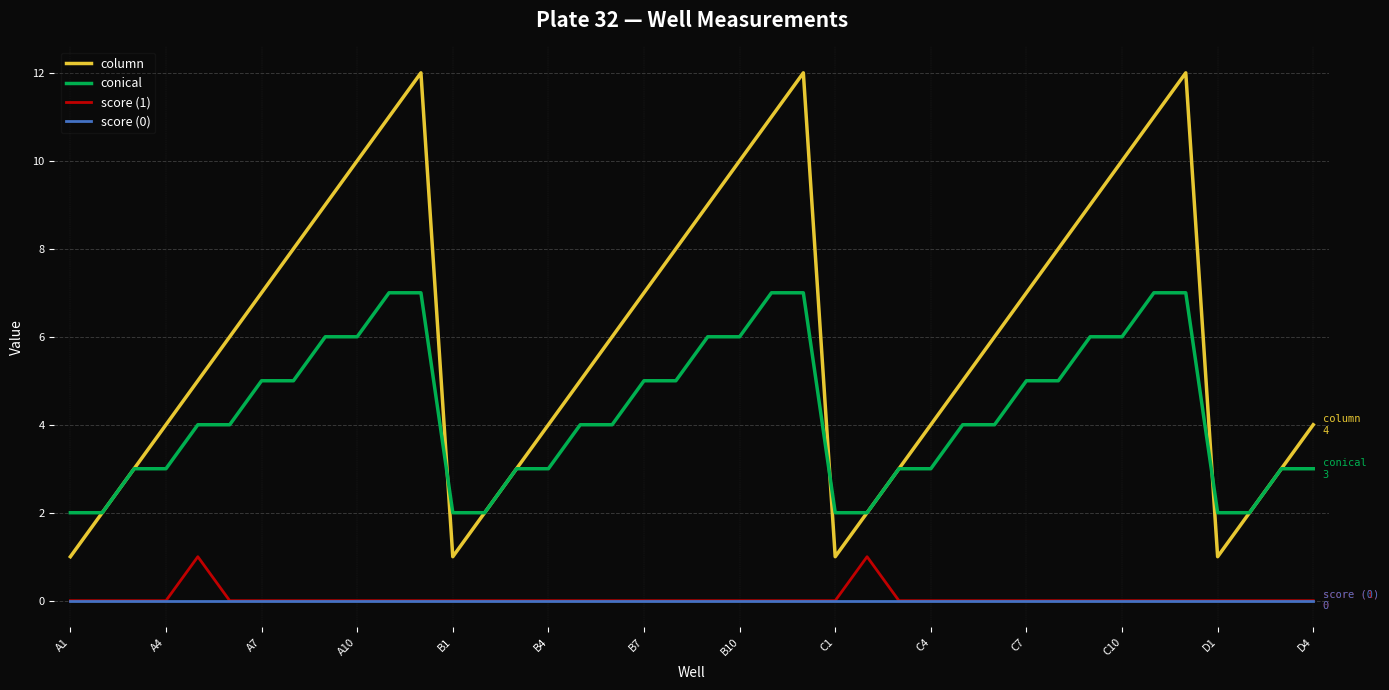

Reading right to left, transcribe all the data shown in this chart.

column: 4	3	2	1	12	11	10	9	8	7	6	5	4	3	2	1	12	11	10	9	8	7	6	5	4	3	2	1	12	11	10	9	8	7	6	5	4	3	2	1
conical: 3	3	2	2	7	7	6	6	5	5	4	4	3	3	2	2	7	7	6	6	5	5	4	4	3	3	2	2	7	7	6	6	5	5	4	4	3	3	2	2
score (1): 0	0	0	0	0	0	0	0	0	0	0	0	0	0	1	0	0	0	0	0	0	0	0	0	0	0	0	0	0	0	0	0	0	0	0	1	0	0	0	0
score (0): 0	0	0	0	0	0	0	0	0	0	0	0	0	0	0	0	0	0	0	0	0	0	0	0	0	0	0	0	0	0	0	0	0	0	0	0	0	0	0	0